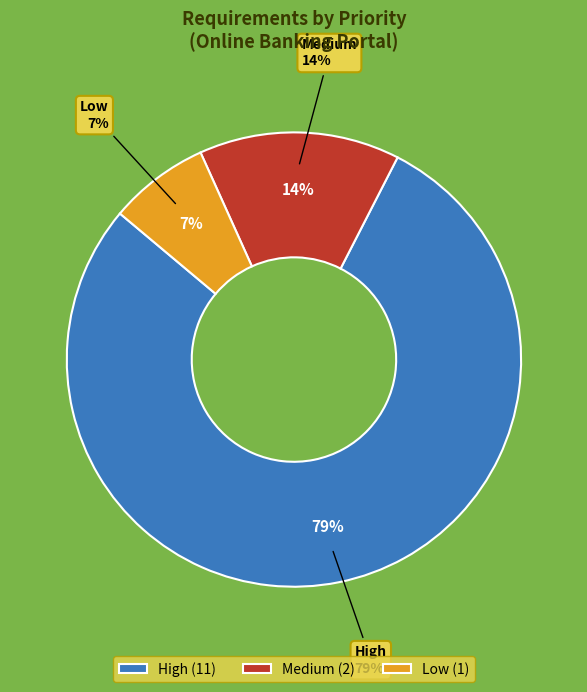

The Low slice represents 7% of the pie. True or false?

True